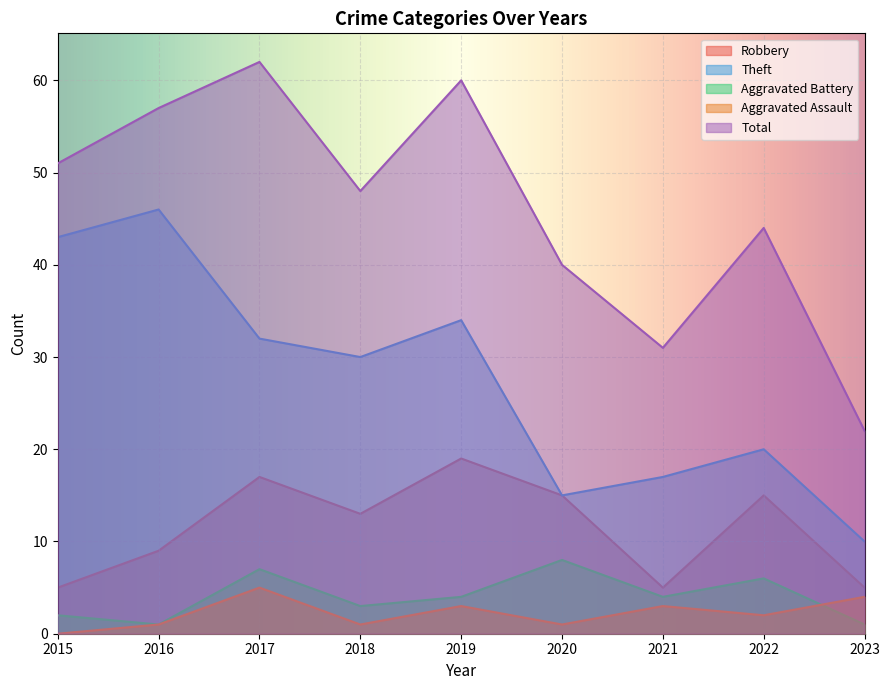

What is the greatest value displayed?

62